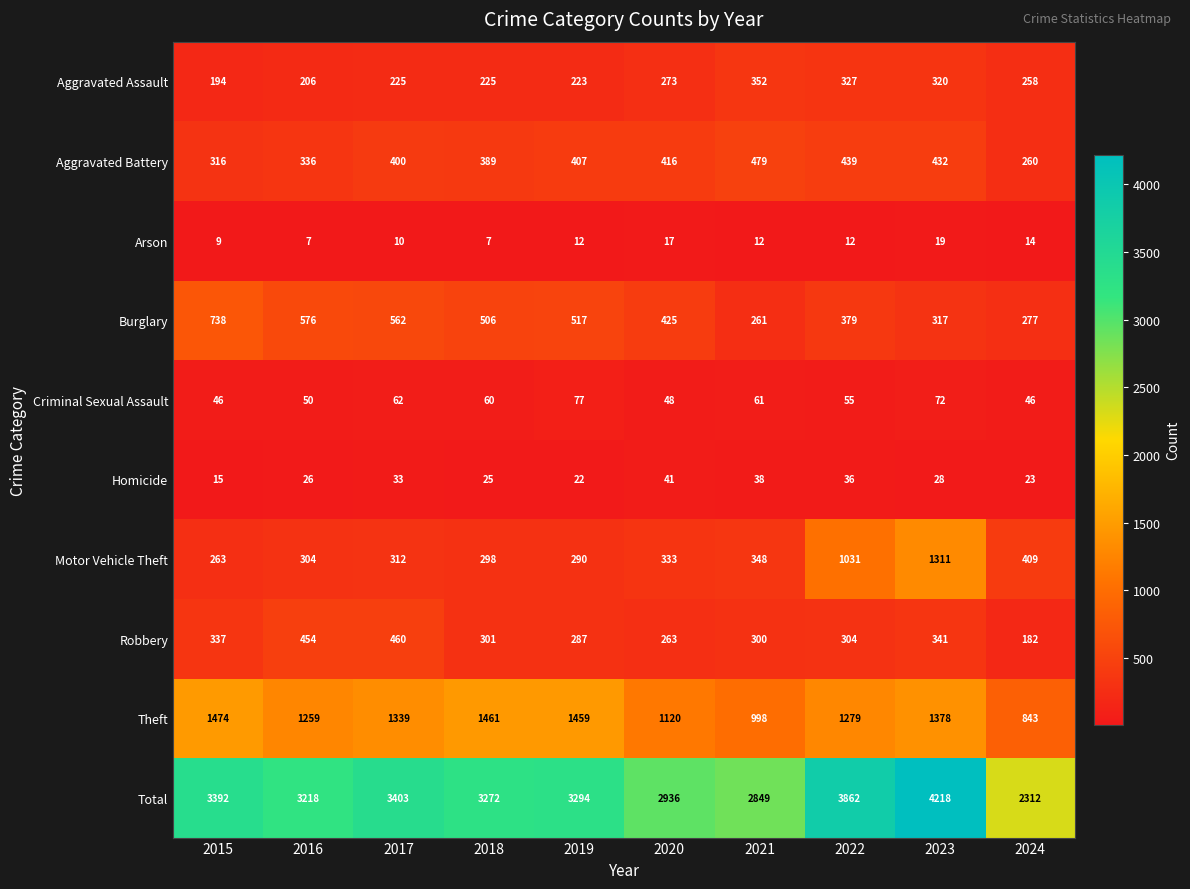

Rank the categories by Theft value from highest to lowest.

2015, 2018, 2019, 2023, 2017, 2022, 2016, 2020, 2021, 2024